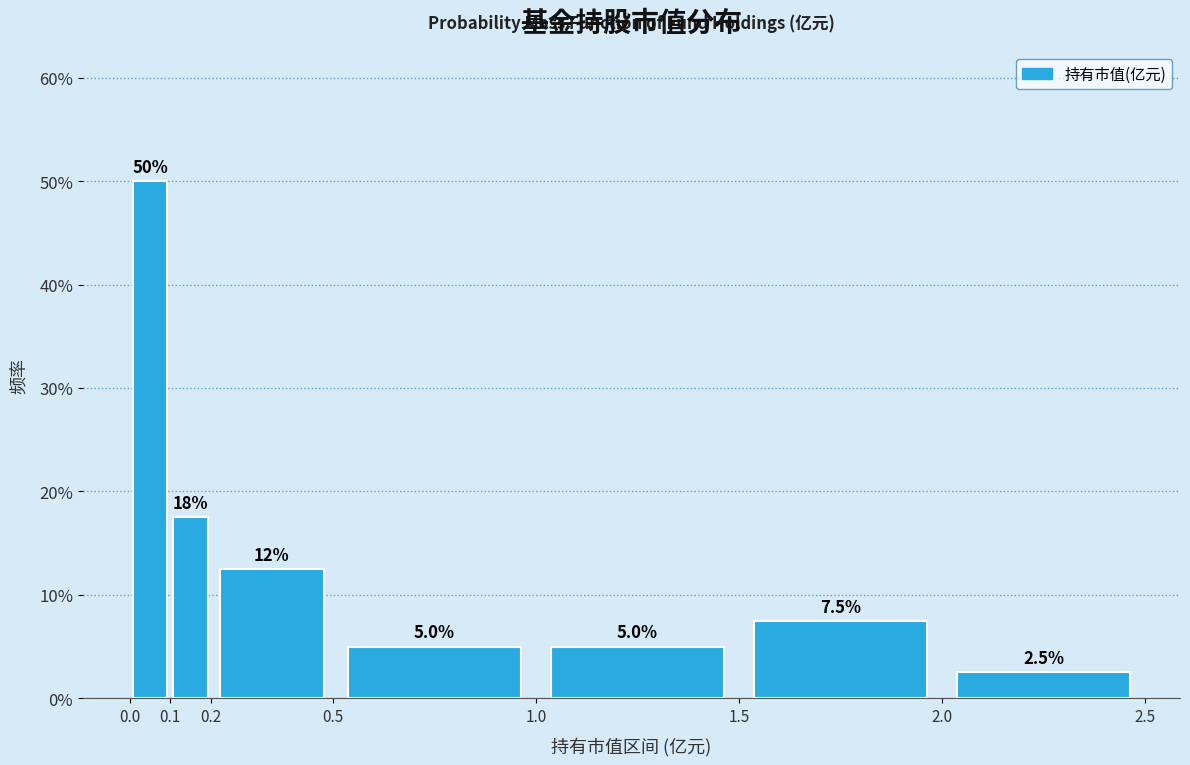

Over which range of the x-axis is the bar tallest?

0.0 to 0.1